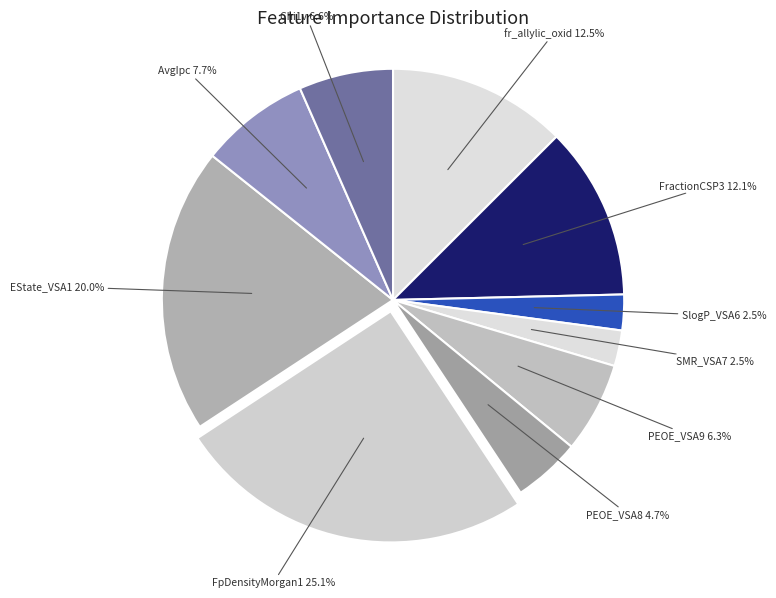

Do PEOE_VSA9 and SMR_VSA7 together represent more than half of the pie?

No